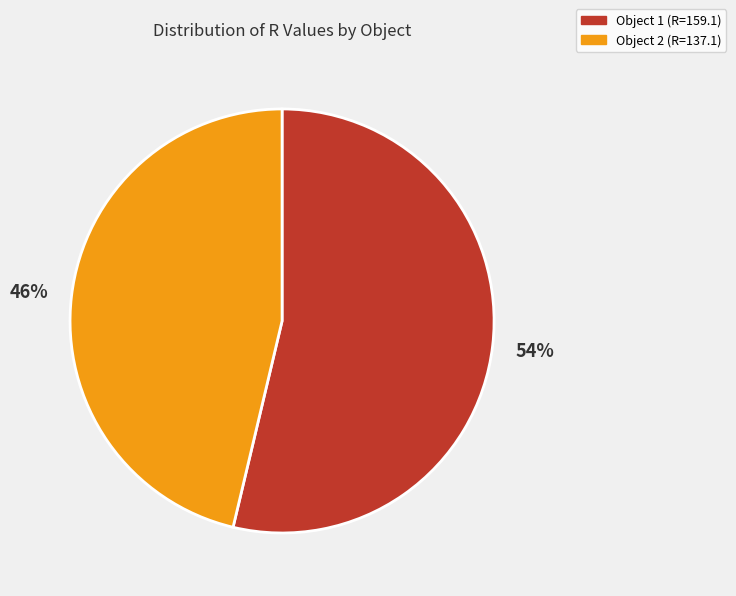

What is the majority slice?

Object 1 (R=159.1)